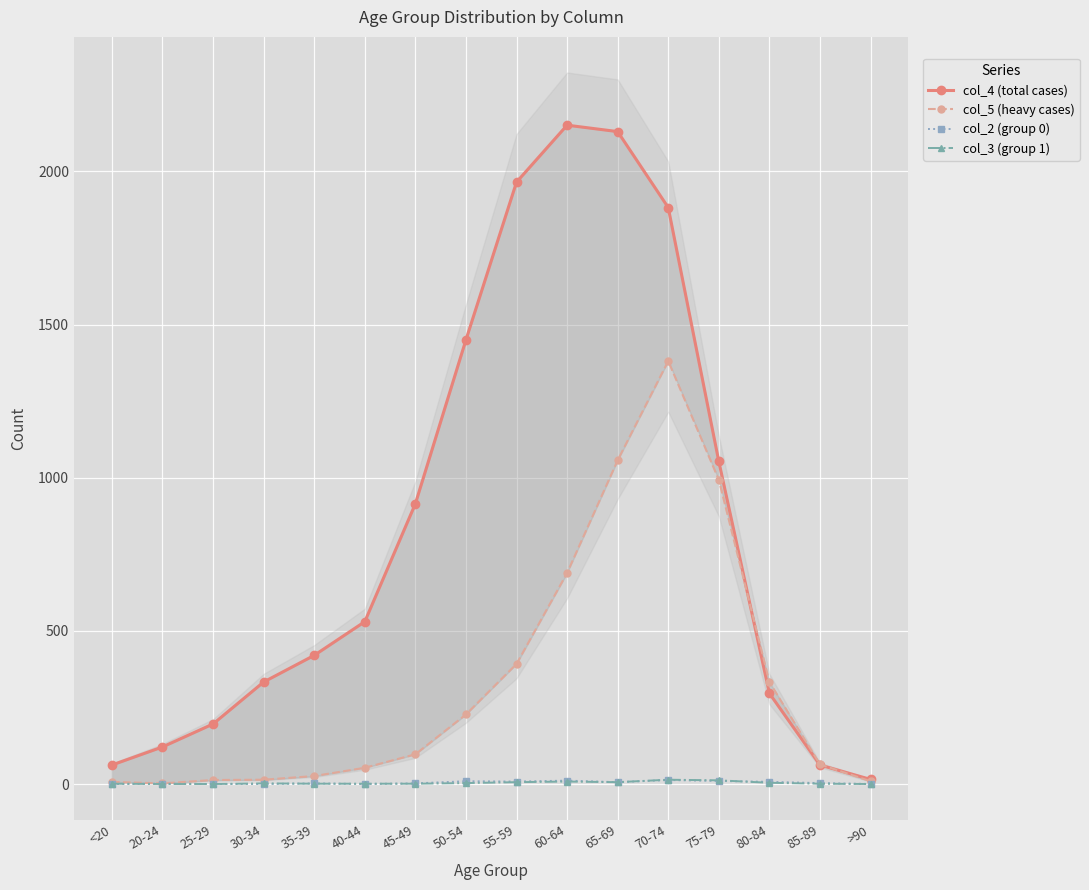

What are all the series names shown in the legend?

col_4 (total cases), col_5 (heavy cases), col_2 (group 0), col_3 (group 1)